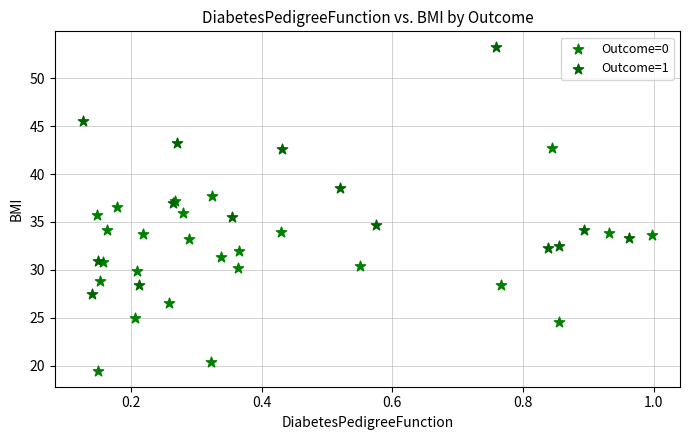

Which series contains the lowest Y value?

Outcome=0